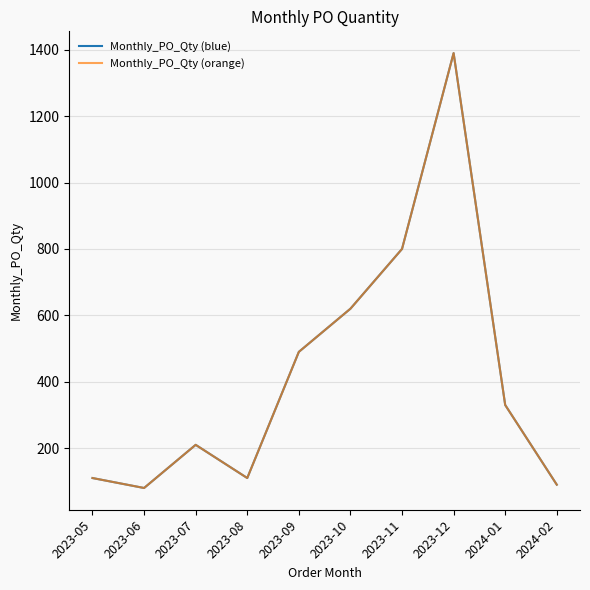

Does the chart display data point markers on the line(s)?

No